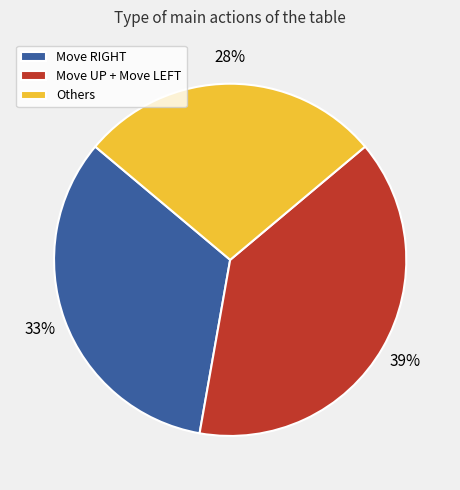

Is there a majority slice in this chart?

No